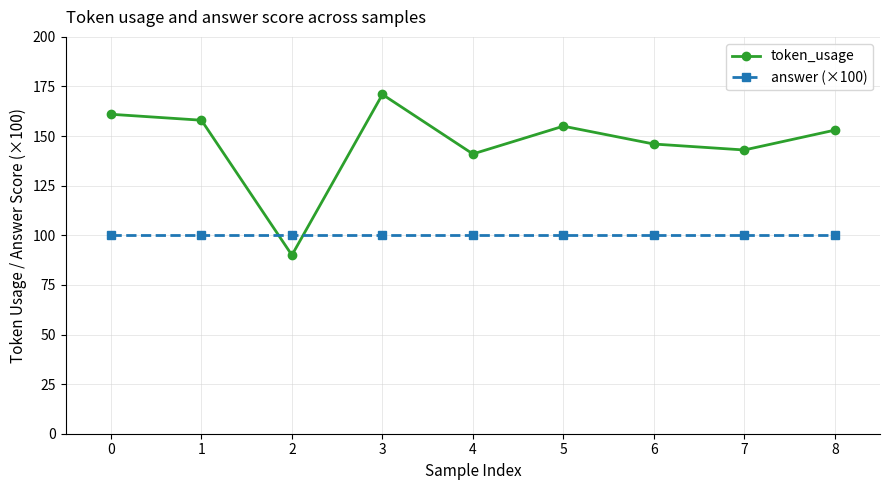

What is the difference between the highest and lowest values at 3?

71